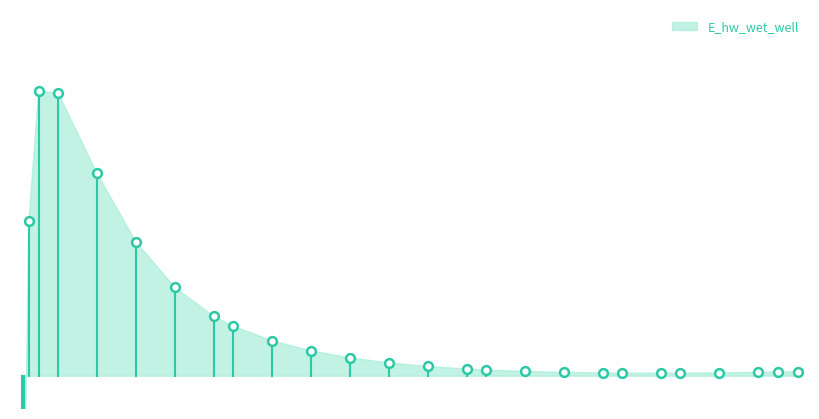

What is the change in value from 17.96875 to 19.46875?

+4.6